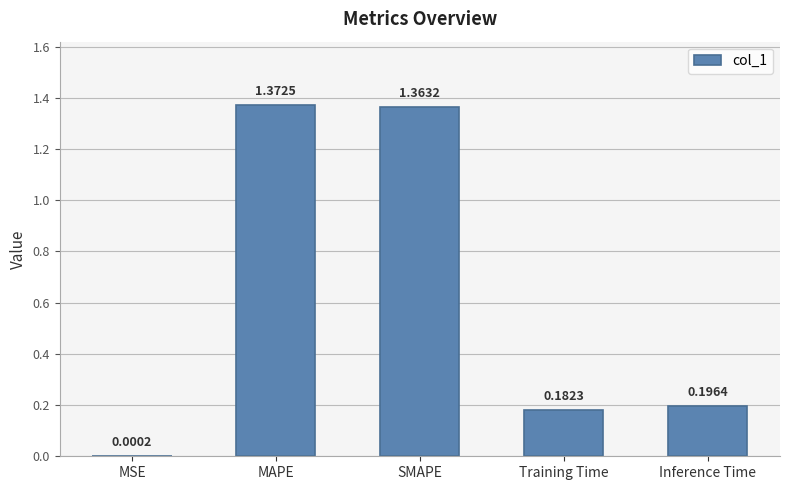

Which category has the highest value across all series?

MAPE